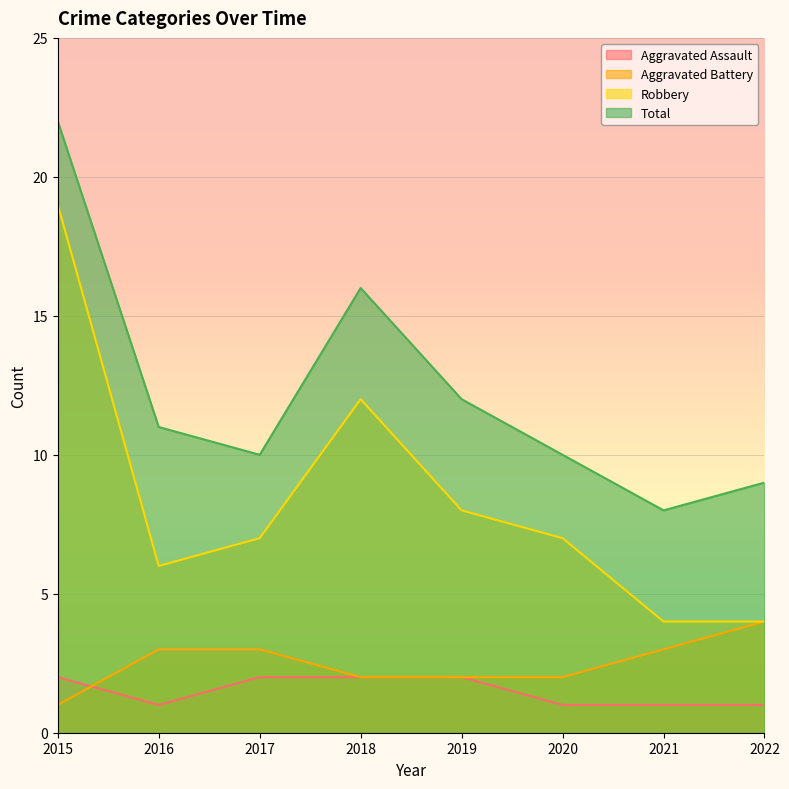

At which category is the sum across all series the highest?

2015